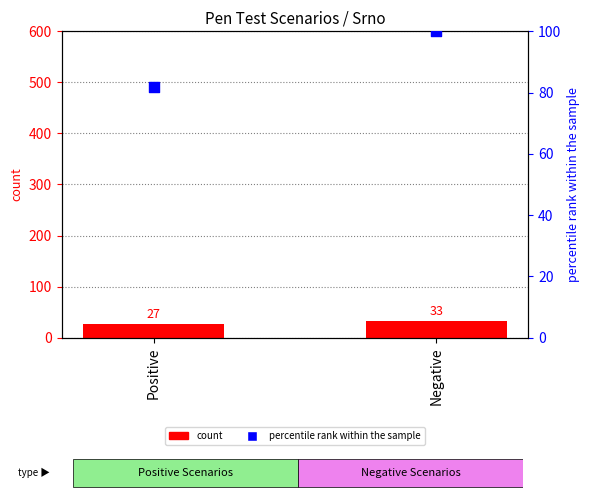

What are all the series names shown in the legend?

count, percentile rank within the sample